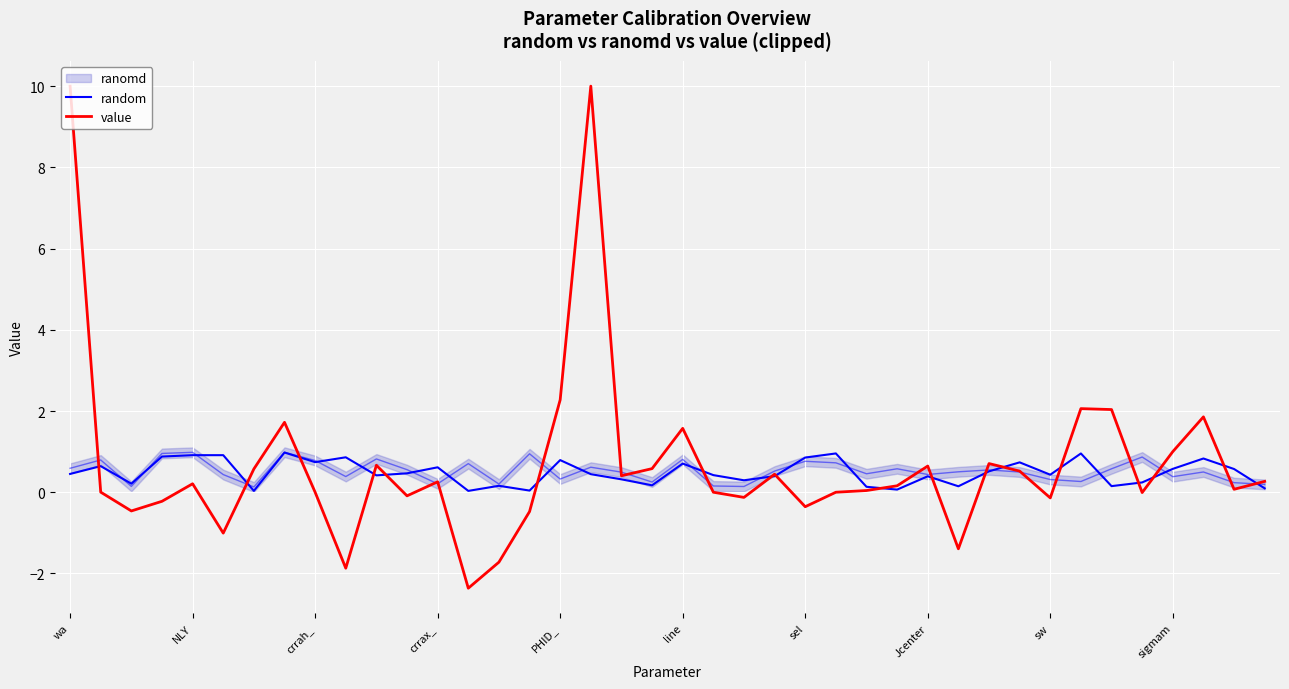

Which series ends up on top after the final intersection of value and random?

value